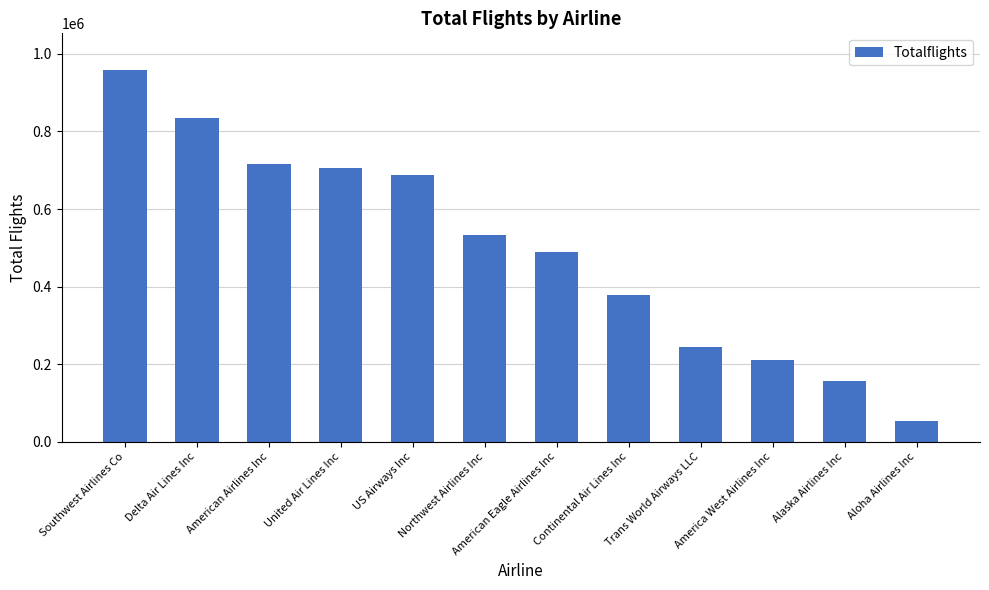

What is the label of the 2nd bar from the right?

Alaska Airlines Inc